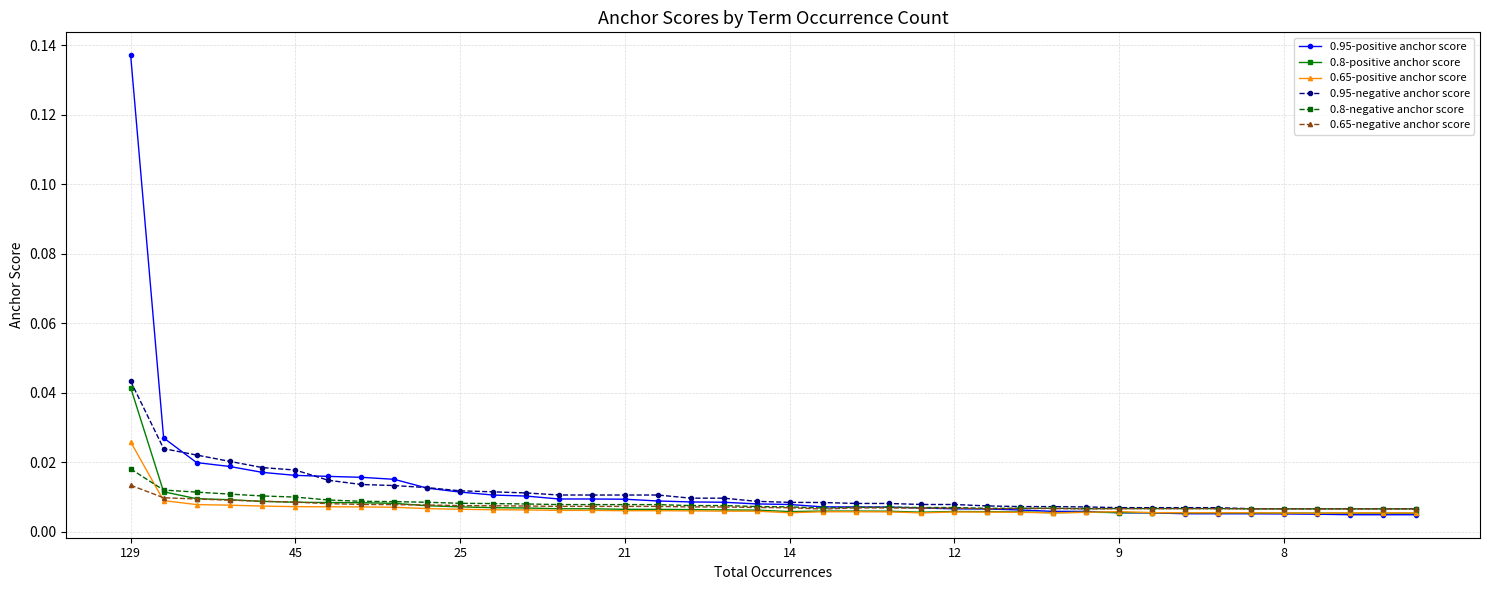

How many 0.65-negative anchor score values are between 0 and 1?

40